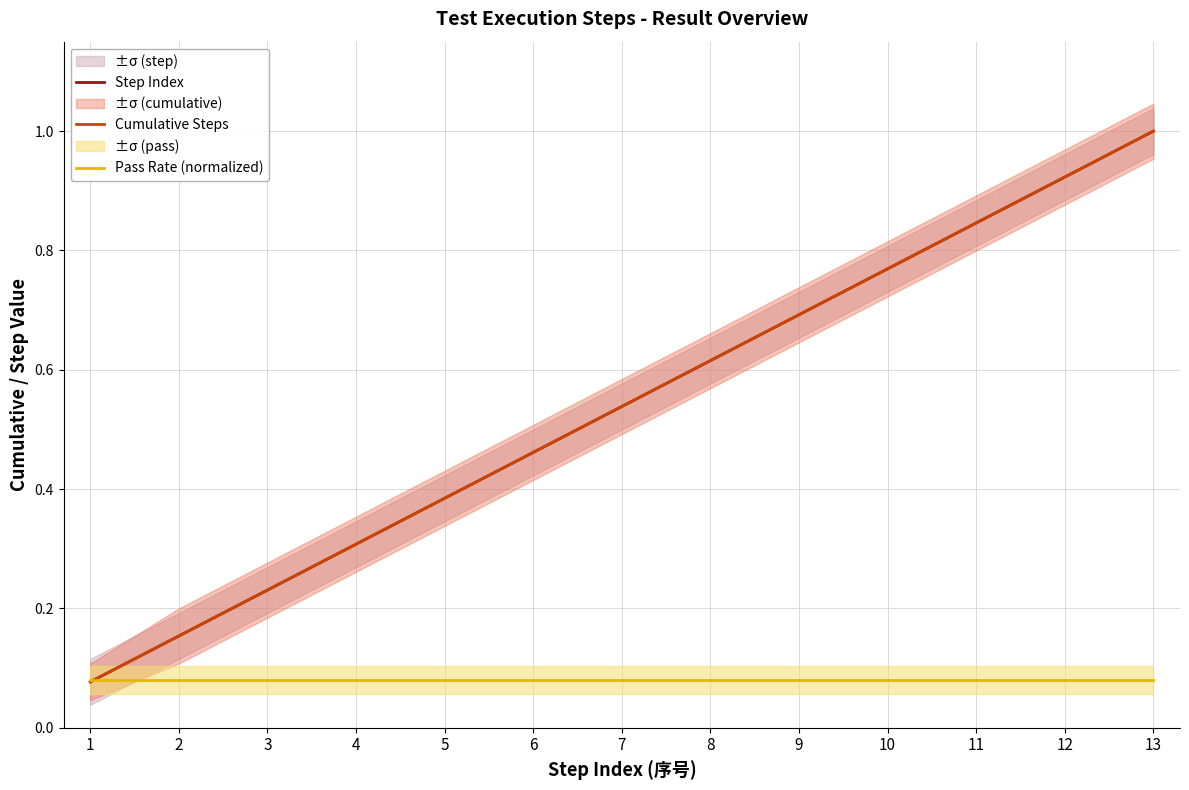

What is the difference between the highest and lowest values at 2?

0.1